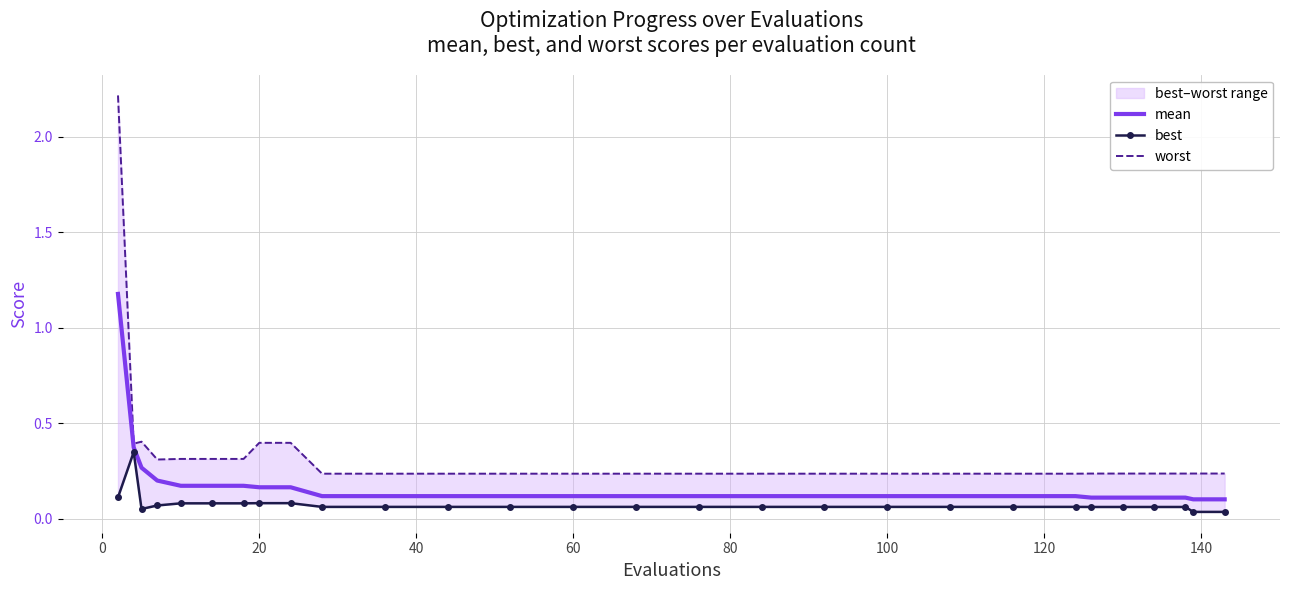

Which series has the largest total across all categories?

worst